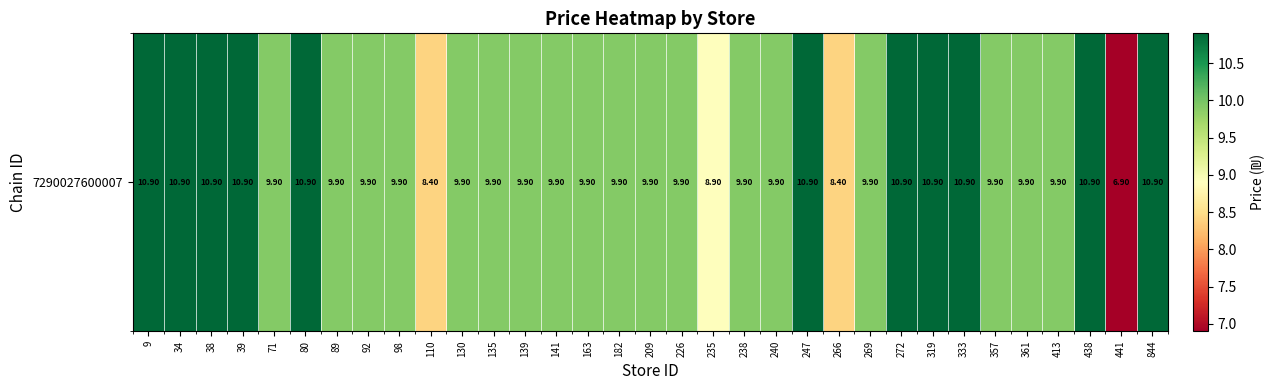

How many distinct data groups are displayed?

1